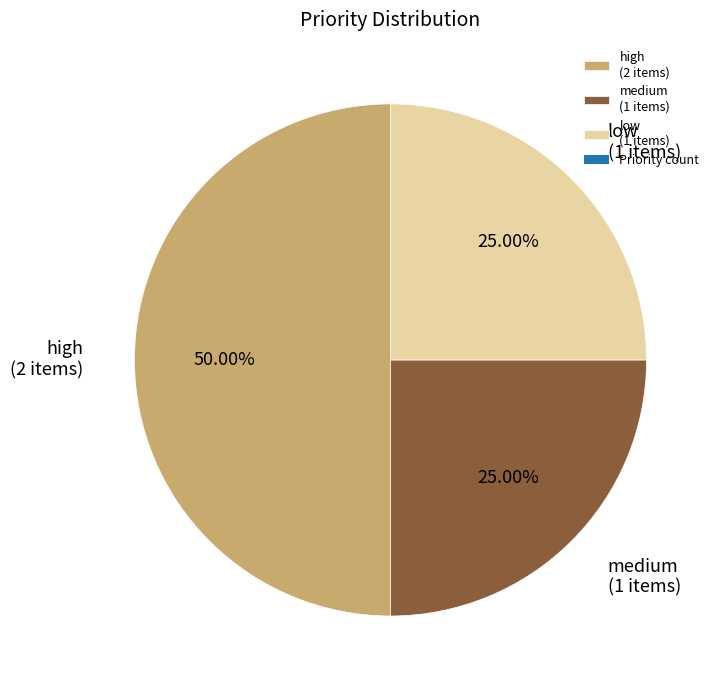

Combined, do medium (1 items) and high (2 items) account for over 50%?

Yes